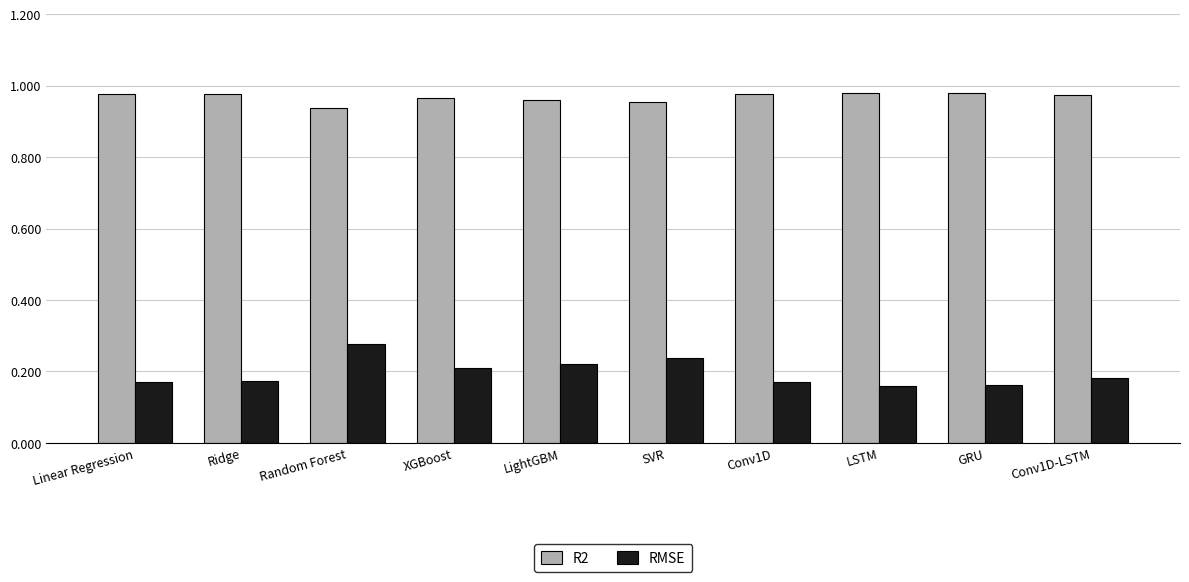

At which category is the sum across all series the highest?

Random Forest